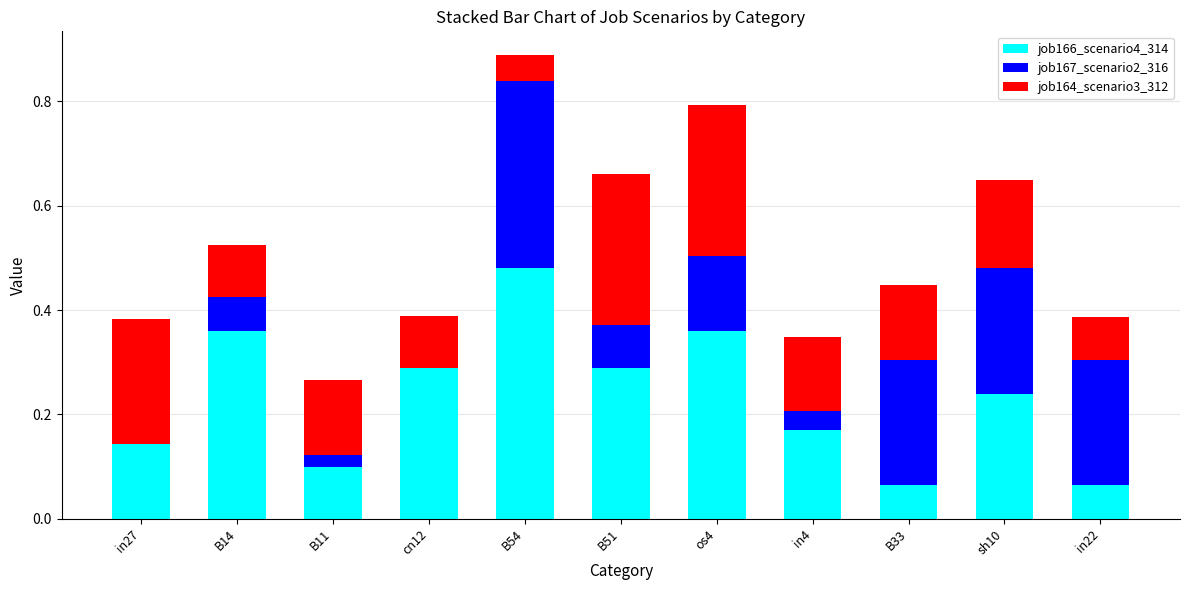

What is the sum of all job166_scenario4_314 values?

2.6